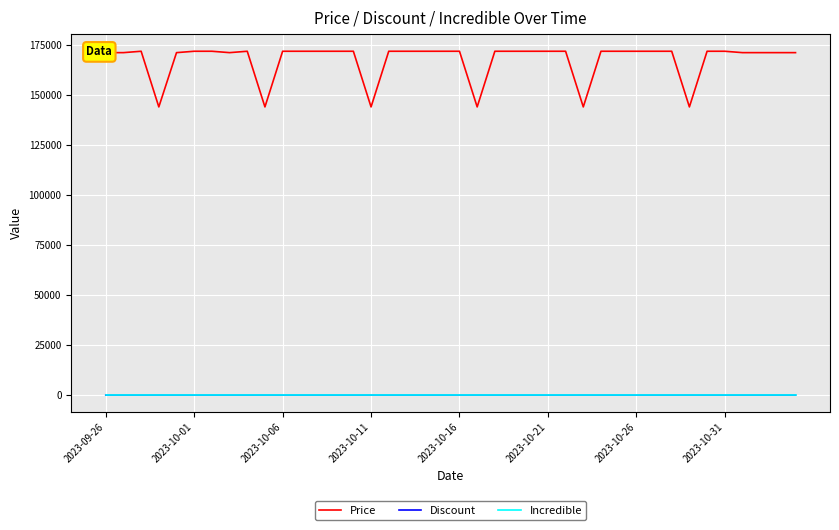

At how many categories does at least one series exceed 101360?

40